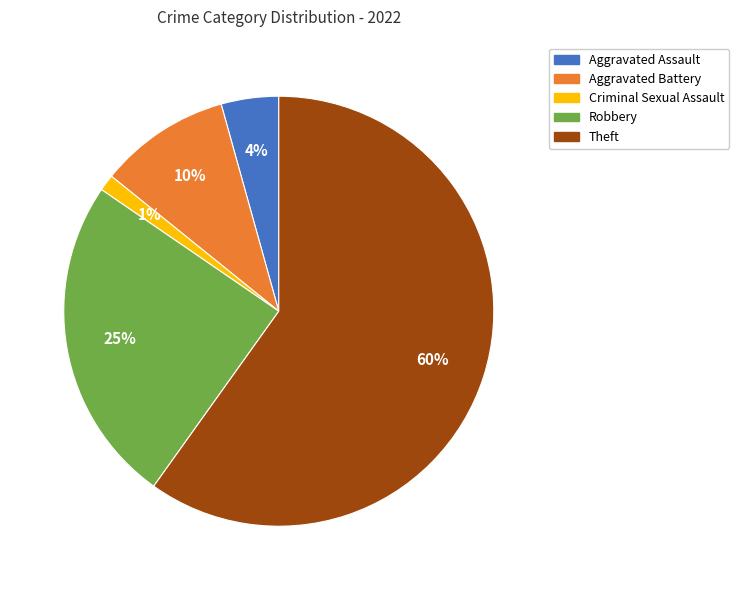

To the nearest percent, what percentage of the pie is Aggravated Battery?

10%